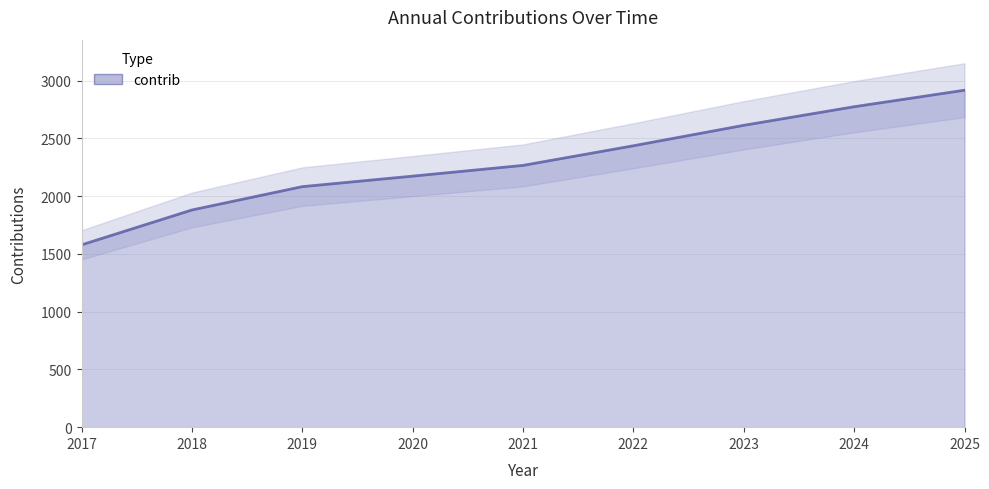

Reading left to right, what are all the values shown in this chart?

1579	1881	2083	2174	2267	2437	2614	2775	2918